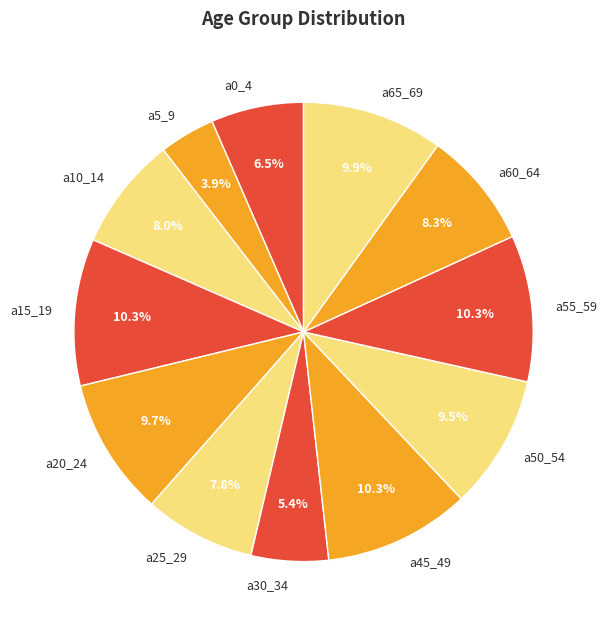

How many segments does this pie chart have?

12